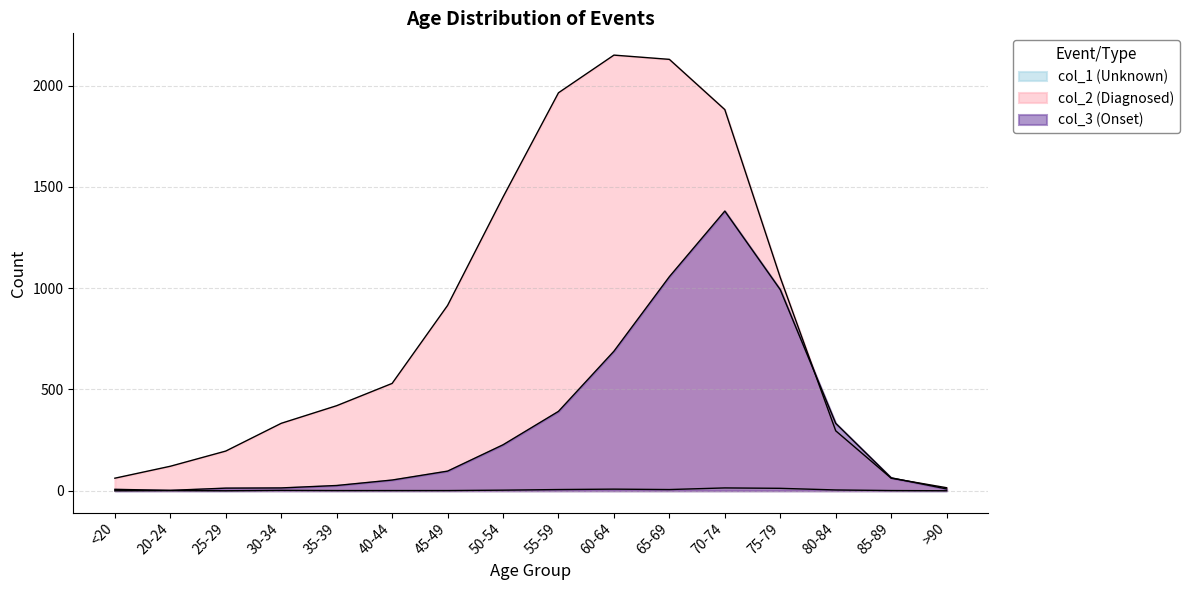

How many lines are shown in the chart?

3